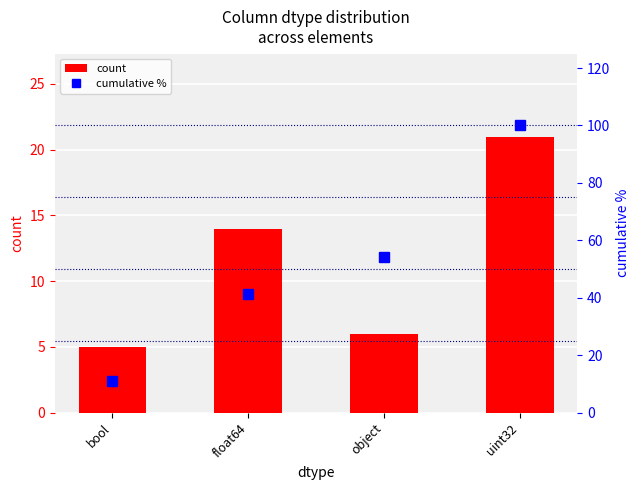

What is the approximate value of cumulative % at uint32?

100.0